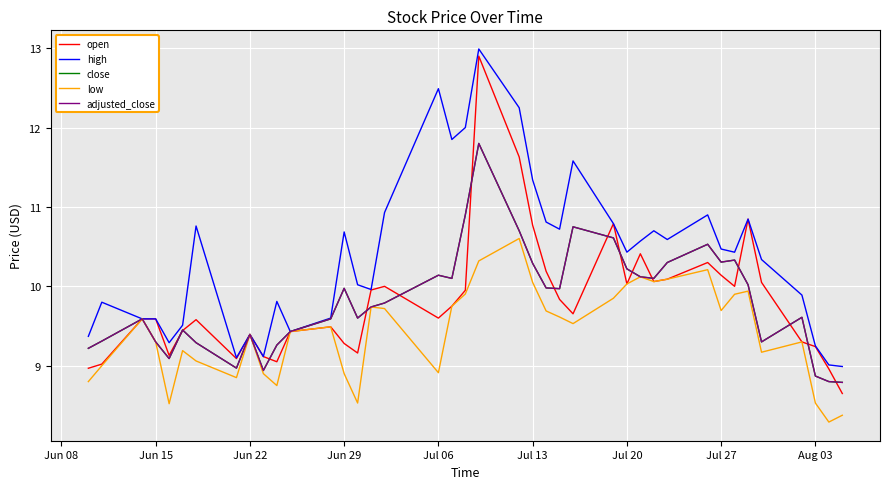

Does the chart display data point markers on the line(s)?

No